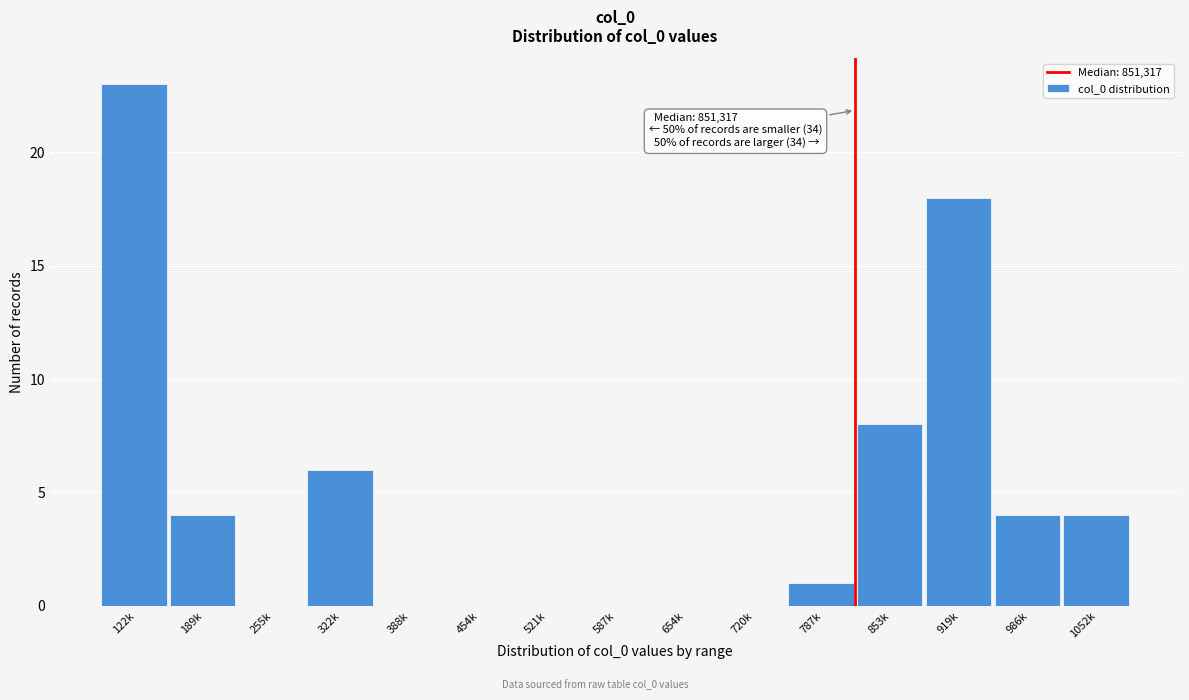

Reading left to right, extract all data points from this chart.

122k=23	189k=4	255k=0	322k=6	388k=0	454k=0	521k=0	587k=0	654k=0	720k=0	787k=1	853k=8	919k=18	986k=4	1052k=4